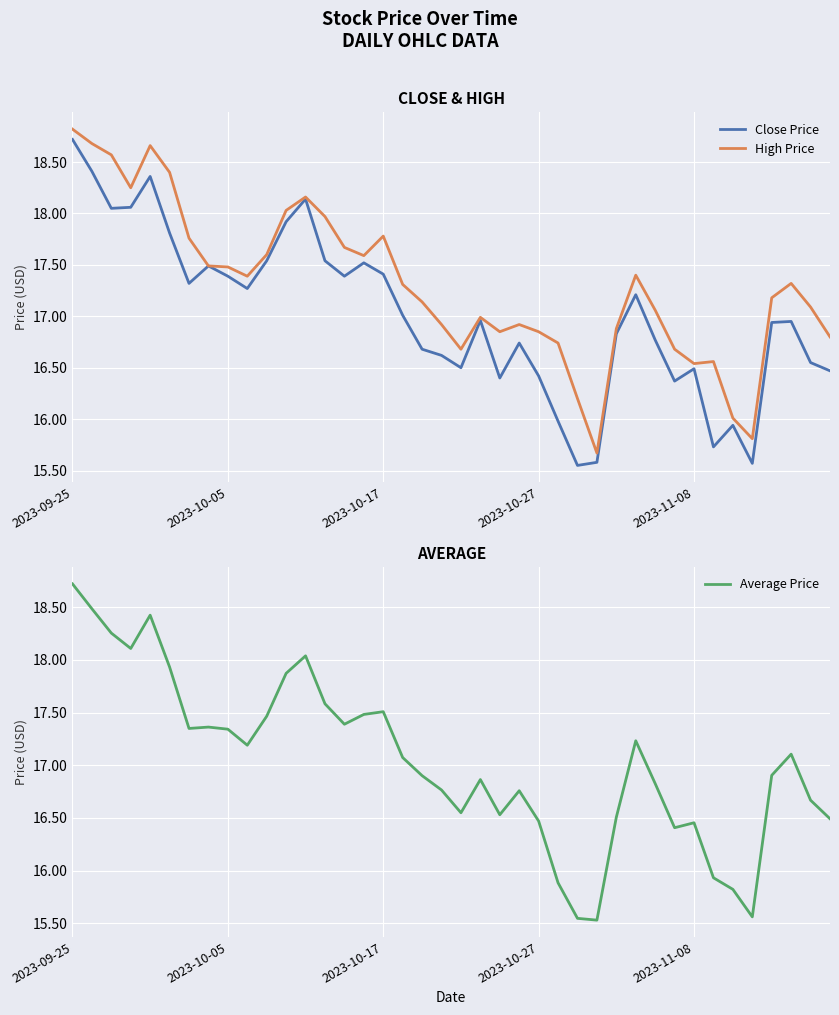

The value of High Price at 2023-11-08 is 28.6. True or false?

False